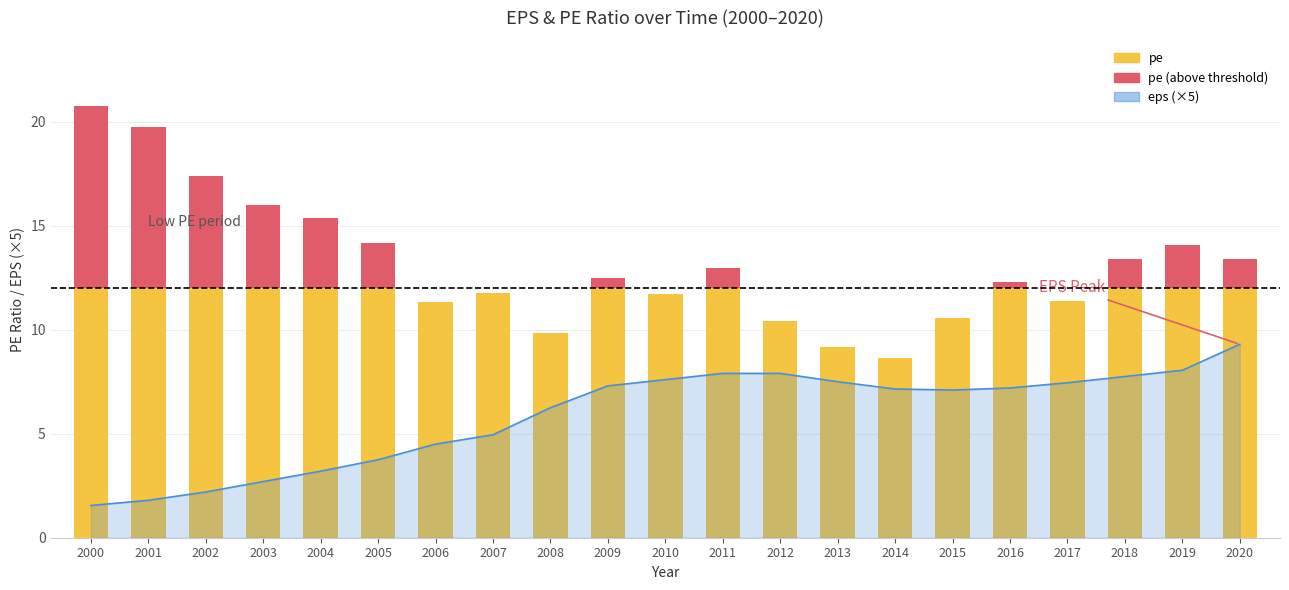

True or false: the data shows 11.9 at 2013.

False